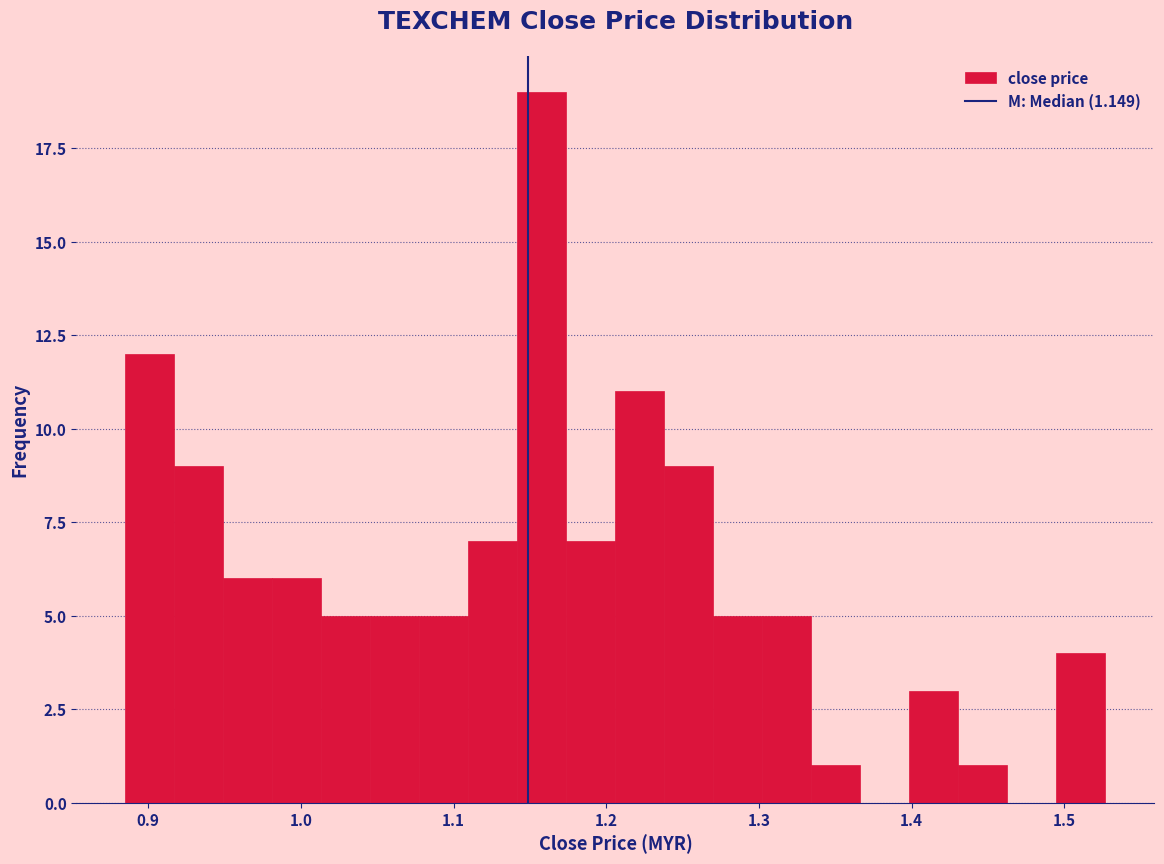

Around what value on the x-axis is the tallest bar? Give the approximate position of its centre, as read against the axis.

1.16